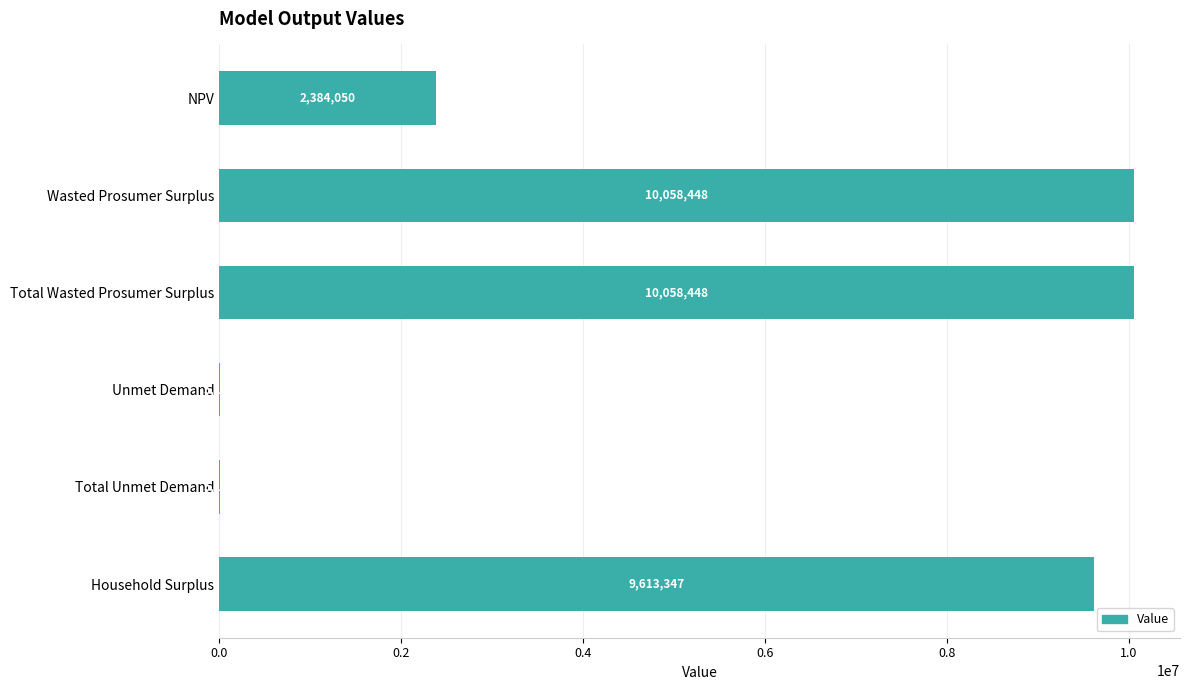

Is it true that the value at Wasted Prosumer Surplus is 10058448.1?

True